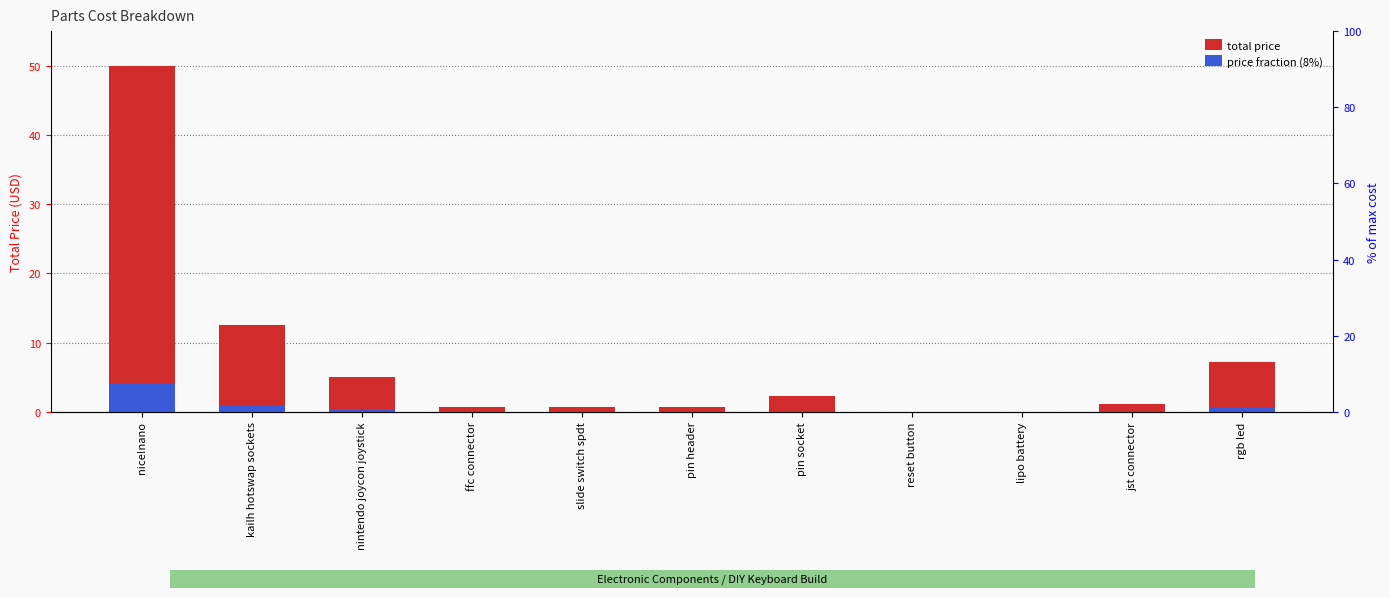

How many bars are there in each group?

2